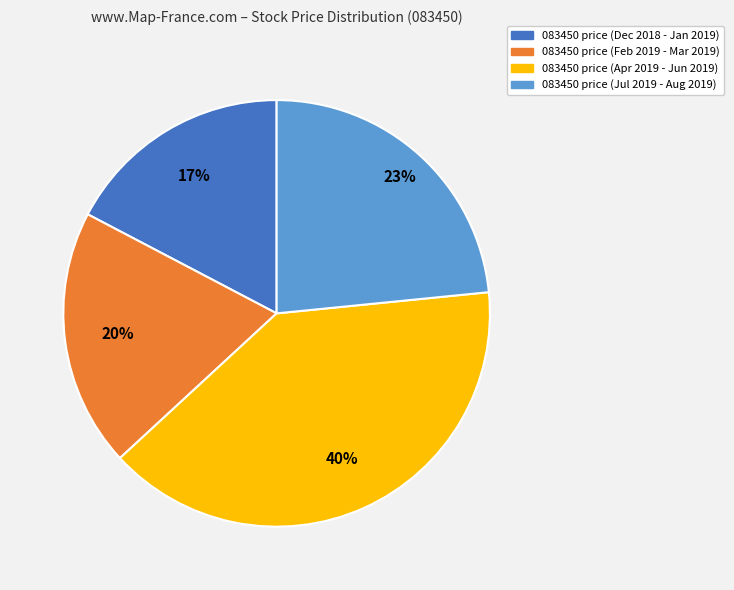

To the nearest percent, what is the average slice percentage?

25%